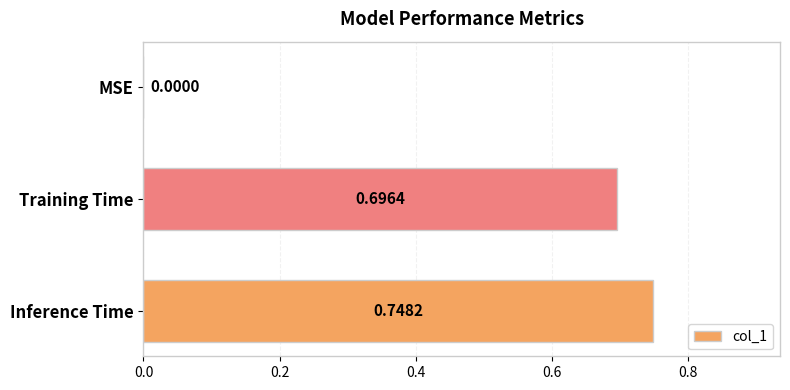

What is the sum of all values?

1.4